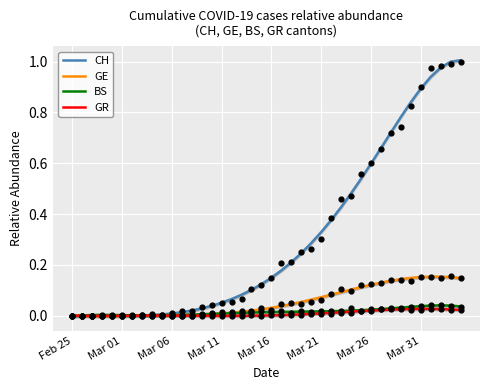

Which series has the largest Y range (max minus min)?

CH